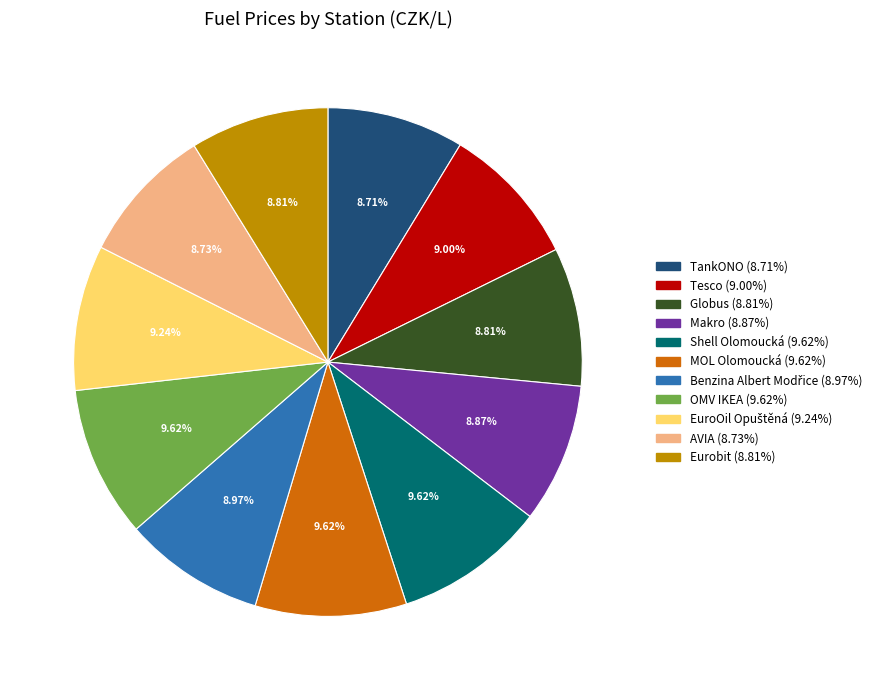

Is there any slice that represents more than half of the pie?

No